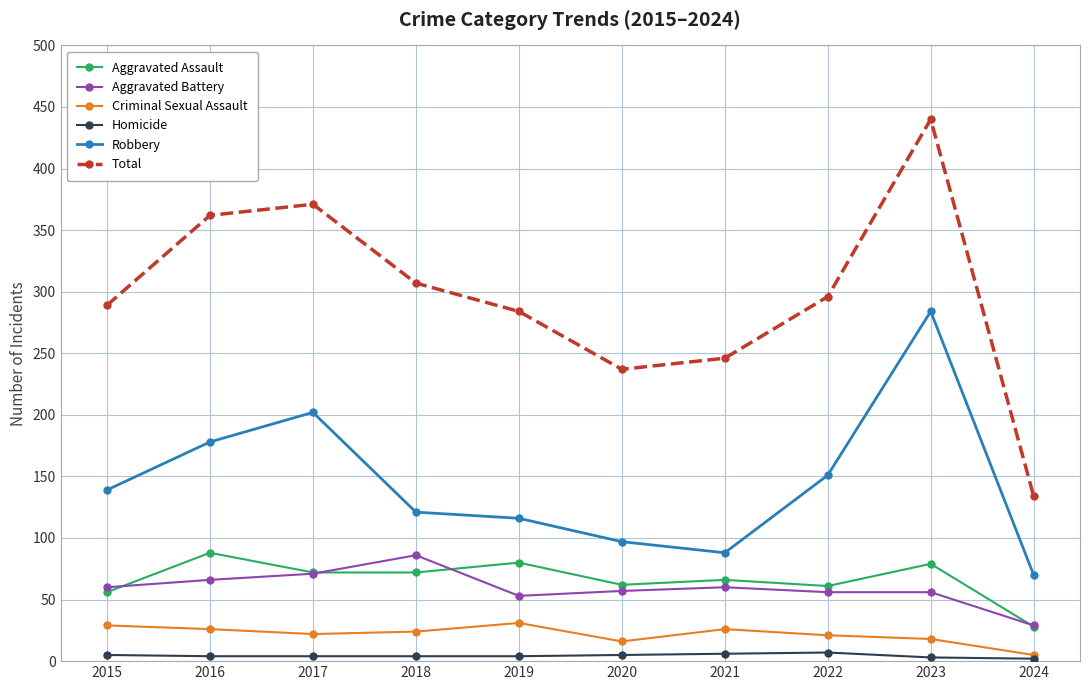

What is the total value across all series at 2018?

614